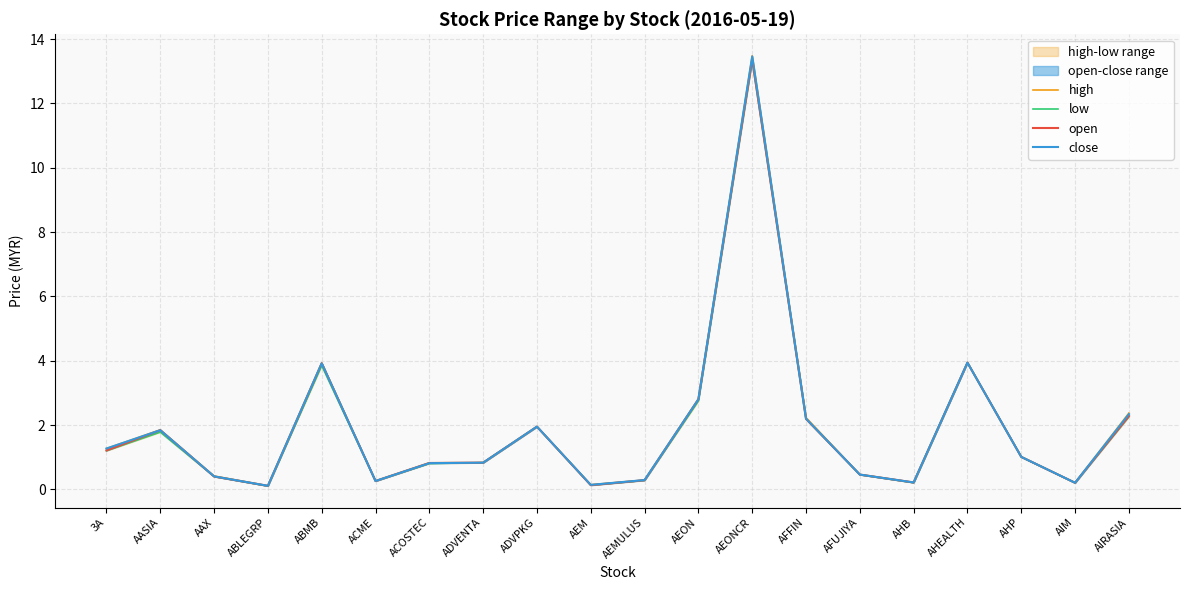

What is the label of the 9th point from the right?

AEON